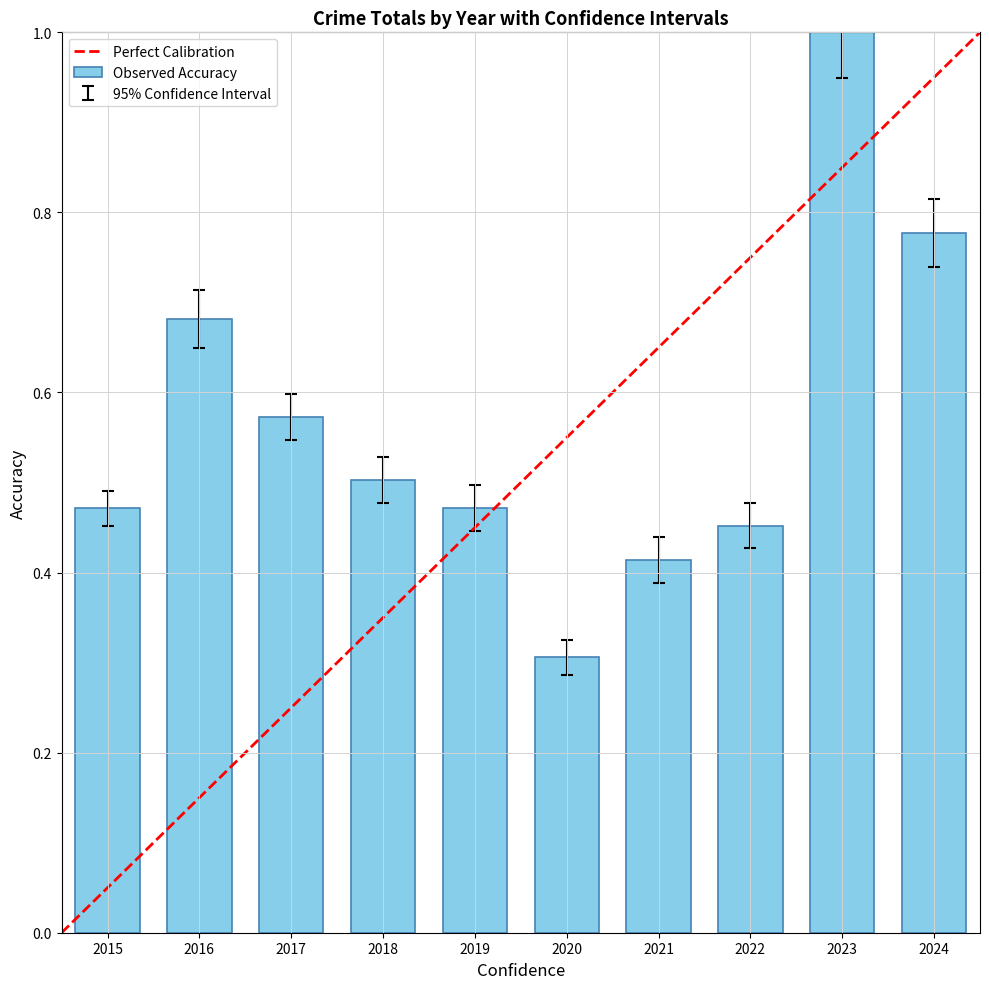

What is the sum of all values?

5.6